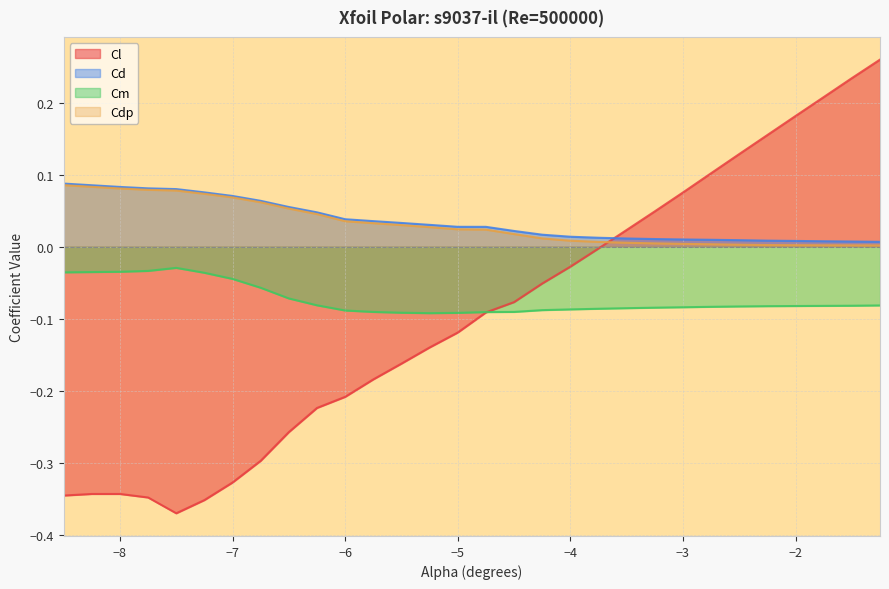

At which category does the chart reach its peak across all series?

-1.25